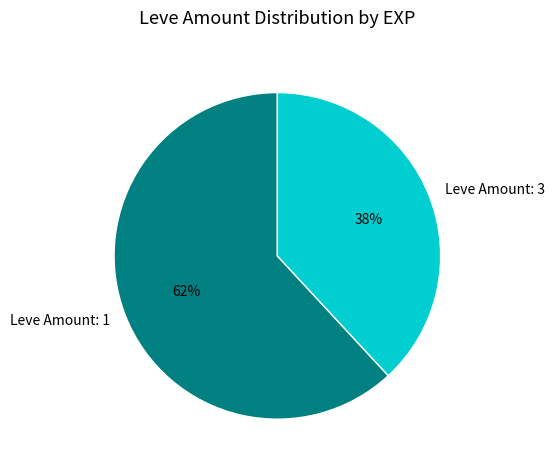

Is the sum of Leve Amount: 3 and Leve Amount: 1 greater than half?

Yes